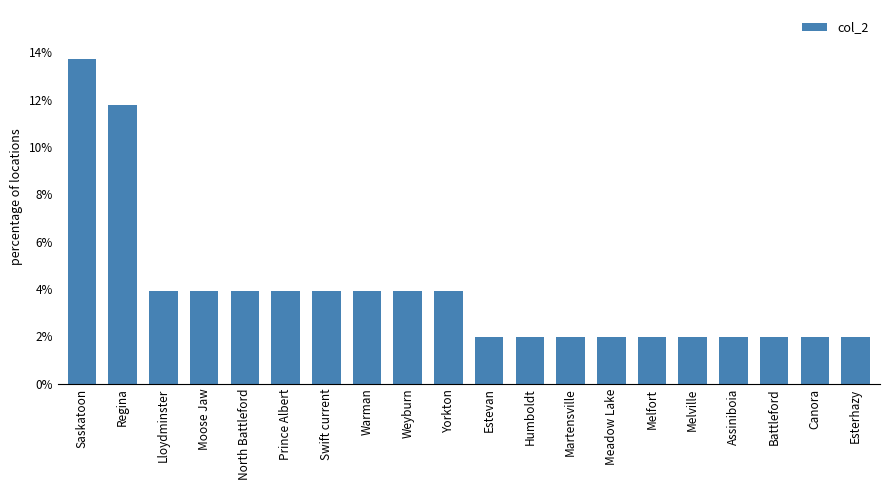

What is the label of the 16th bar from the right?

North Battleford